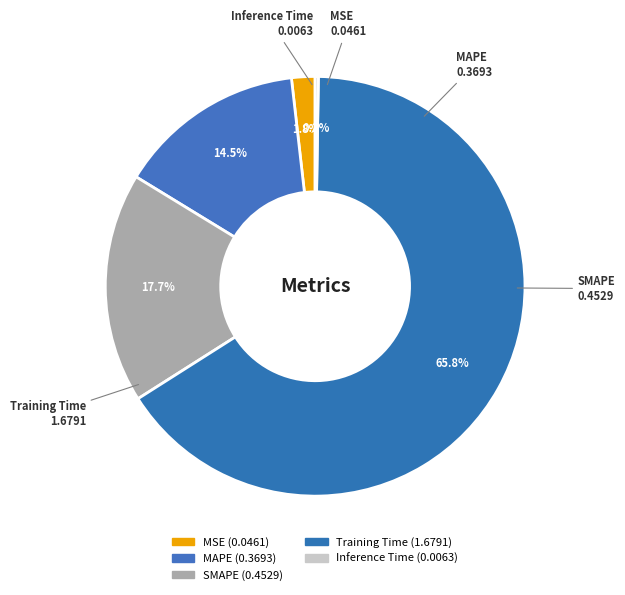

What percentage is the Training Time slice, to the nearest percent?

66%